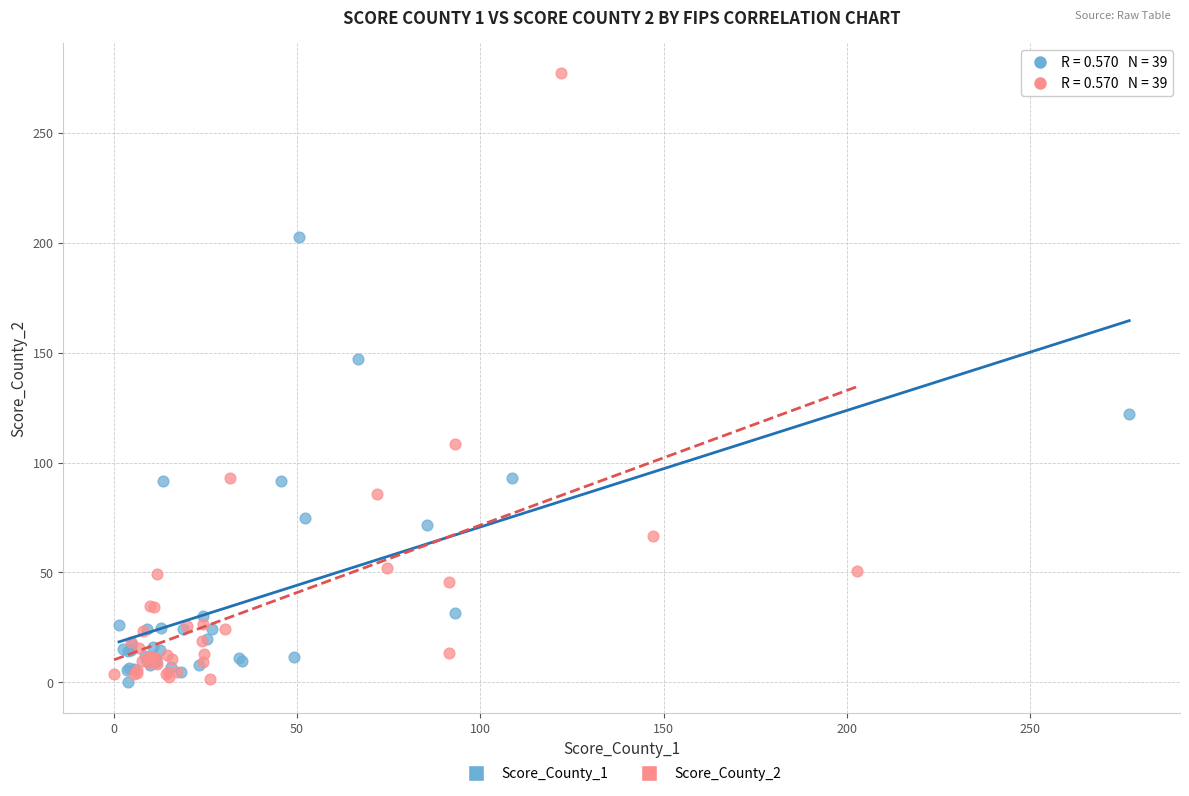

Which series reaches the maximum Y coordinate?

Score_County_2